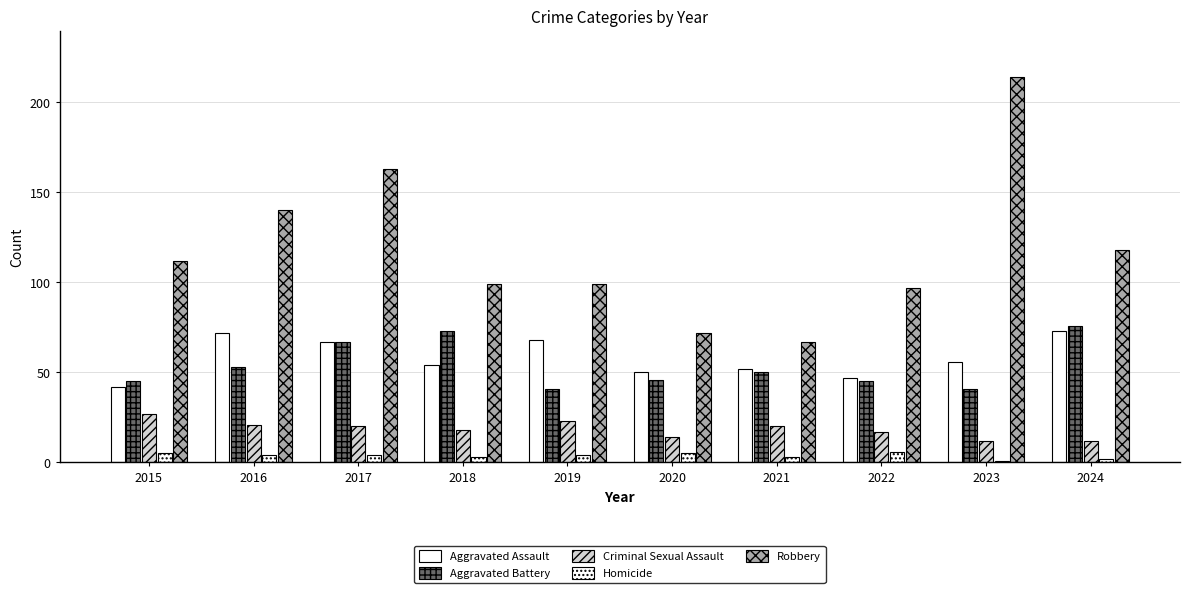

What is the sum of the Aggravated Assault values at 2024 and 2022?

120